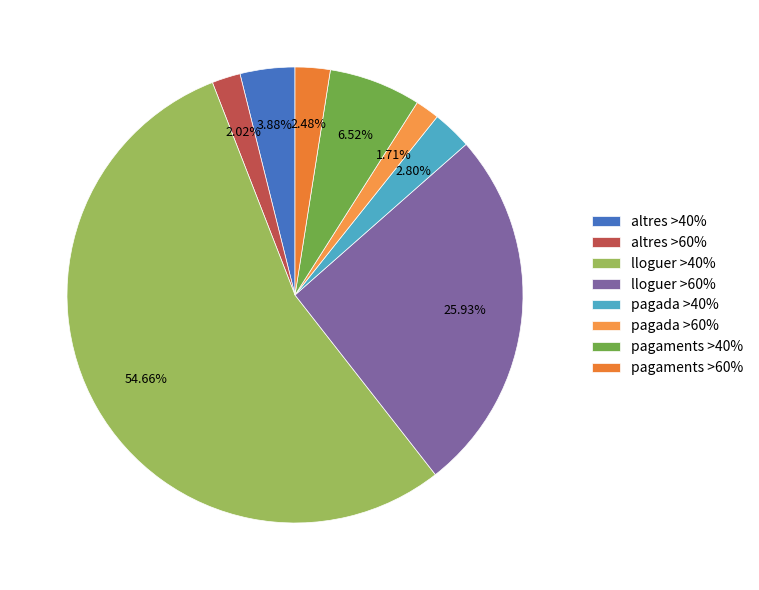

Which category has the smallest portion of the pie?

pagada >60%